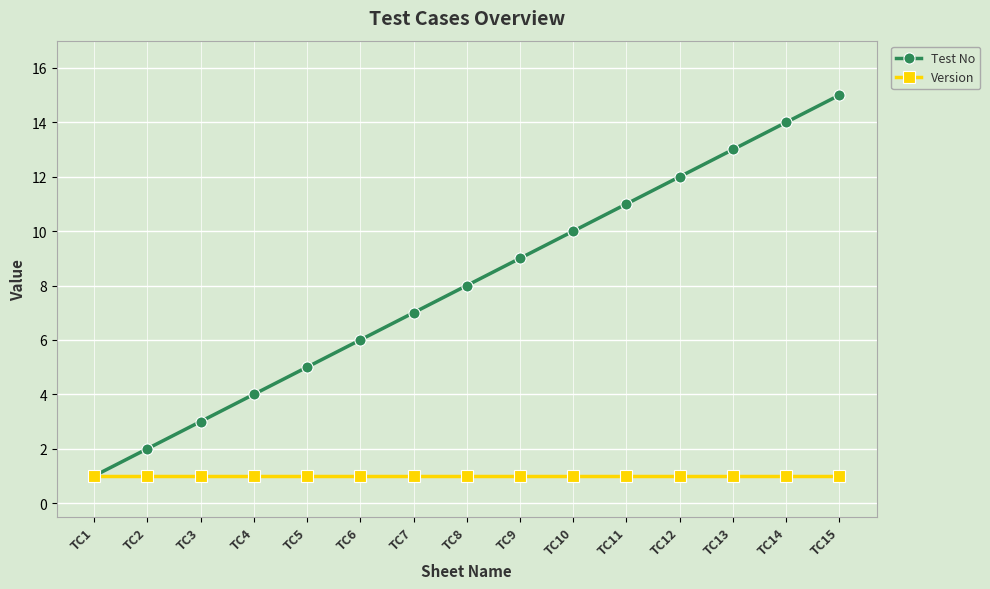

Rank the series by their maximum value, from lowest to highest.

Version, Test No